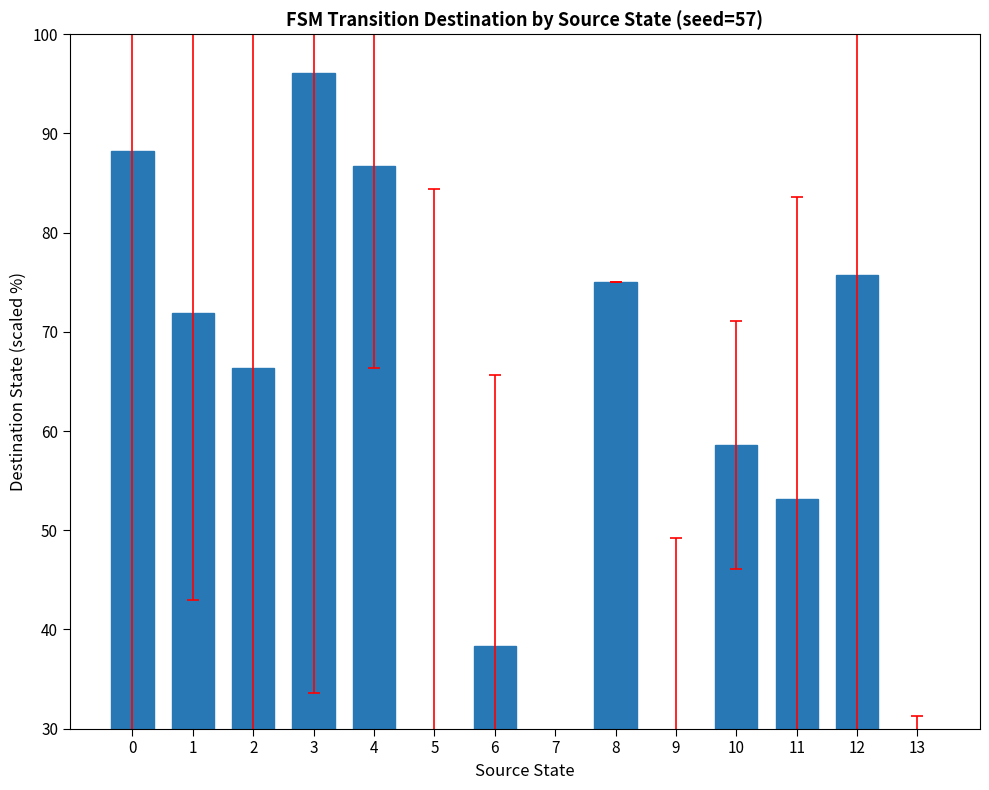

What is the difference between the second highest and minimum values?

80.5